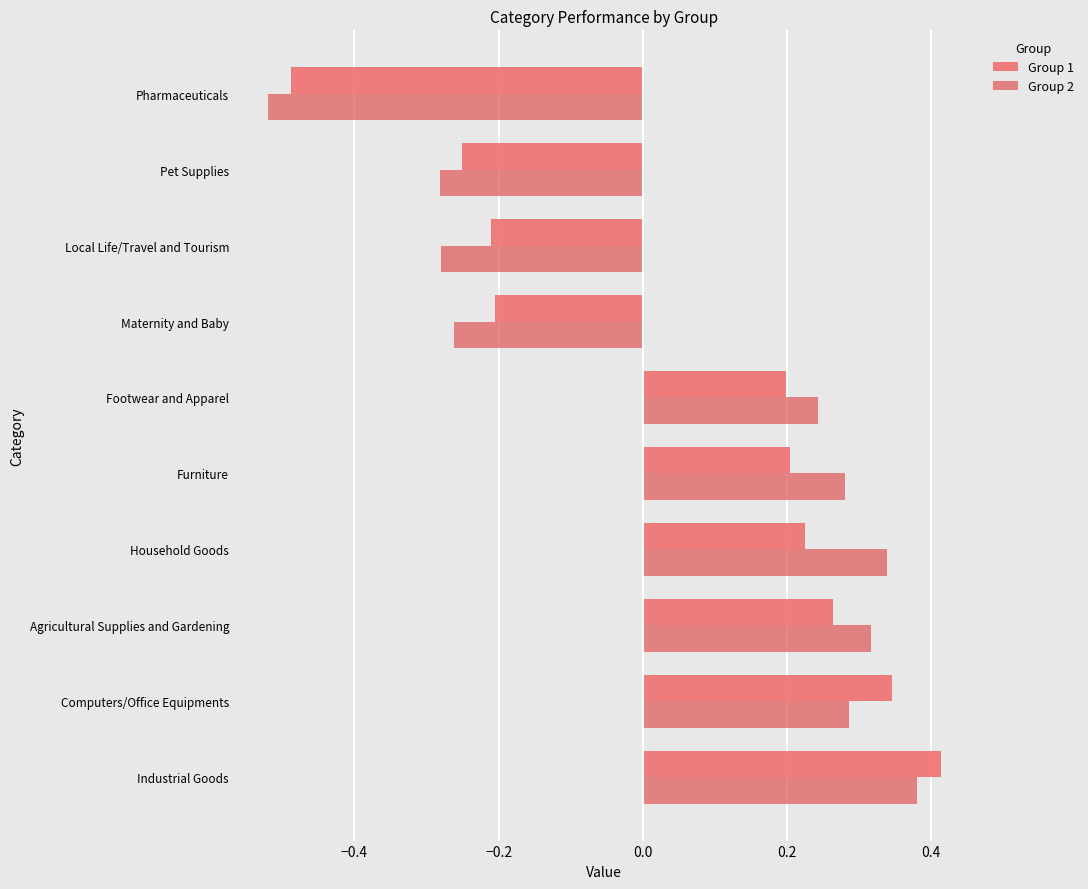

Which category has the lowest value in the Group 2 series?

Pharmaceuticals